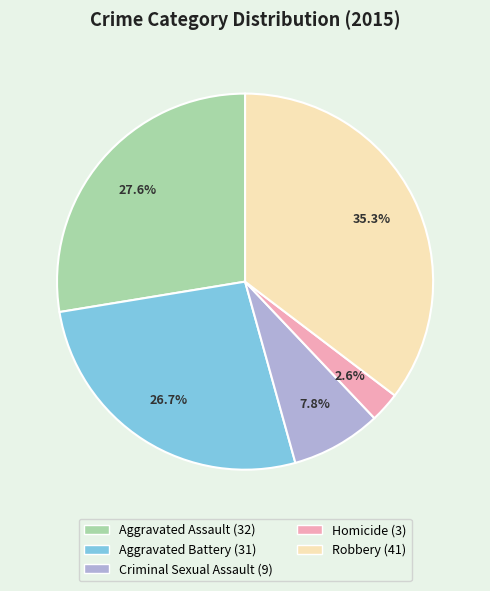

What percentage is the Criminal Sexual Assault slice, to the nearest percent?

8%